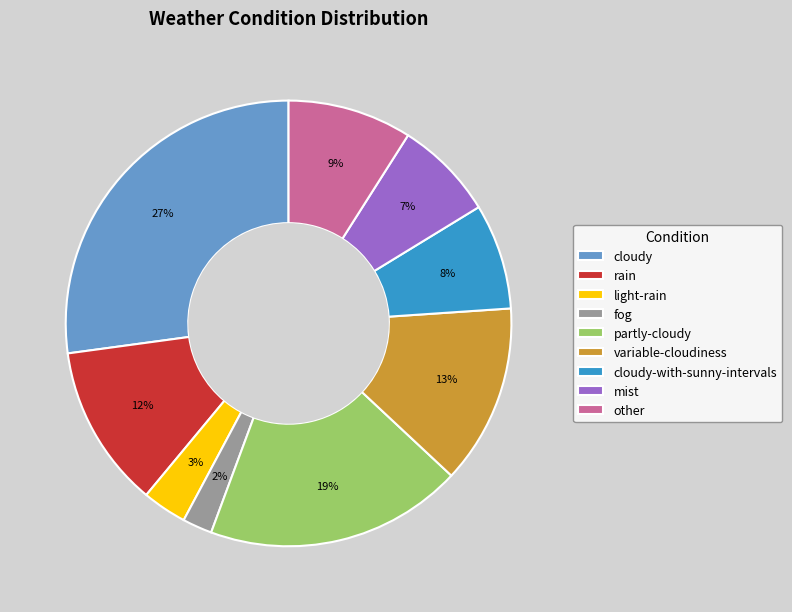

What is the largest slice in the pie chart?

cloudy